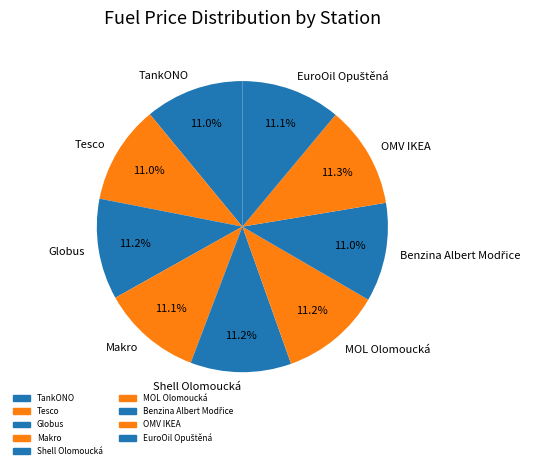

What percentage do Makro and Globus together represent?

22.3%